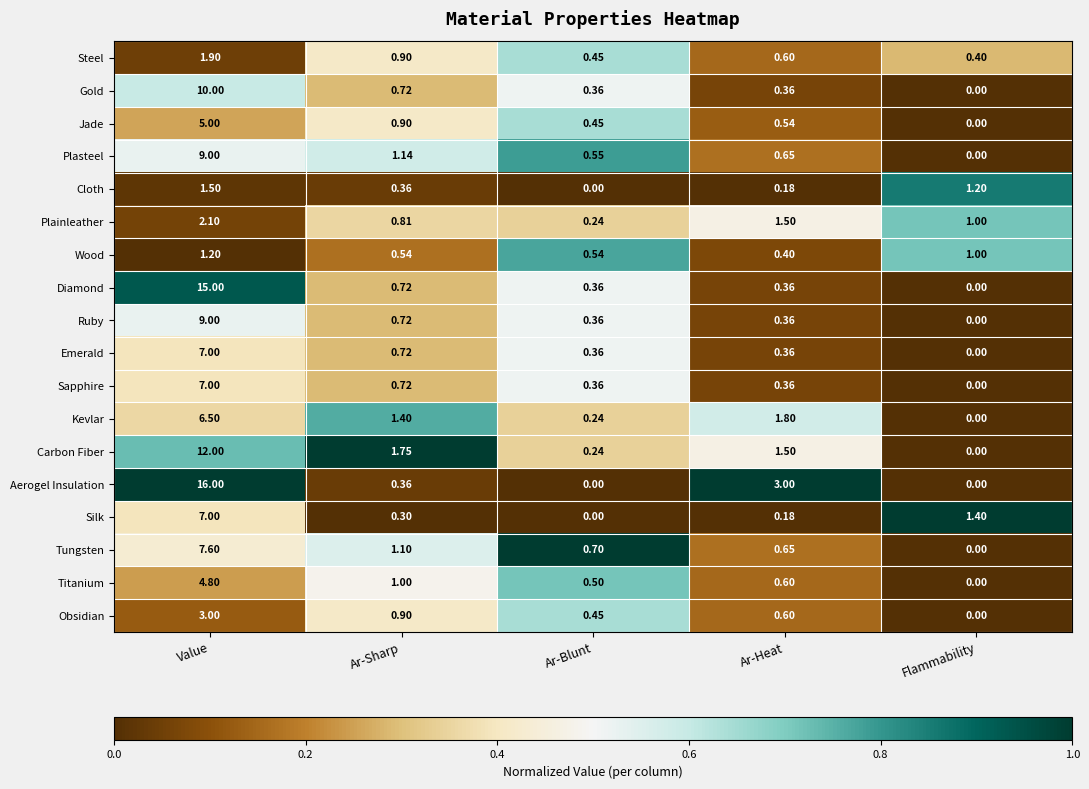

At which label does Sapphire reach its peak?

Value